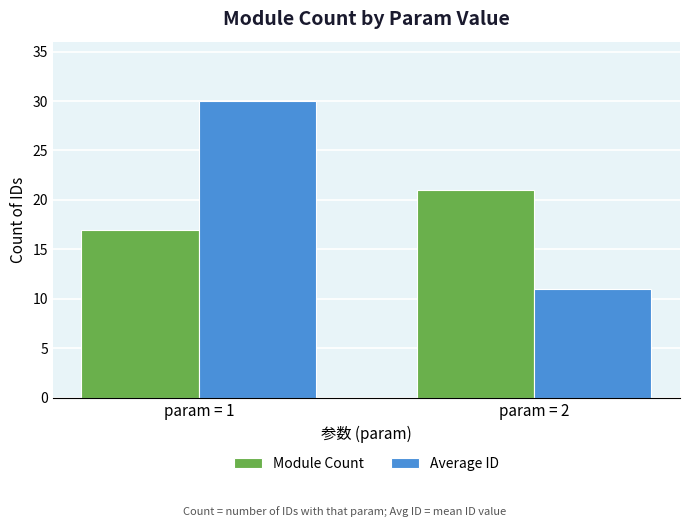

What is the smallest value displayed?

11